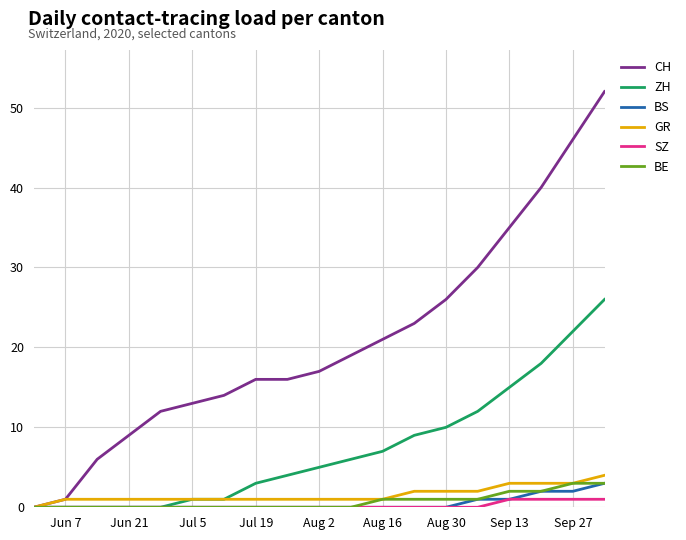

What is the maximum value for BS?

3